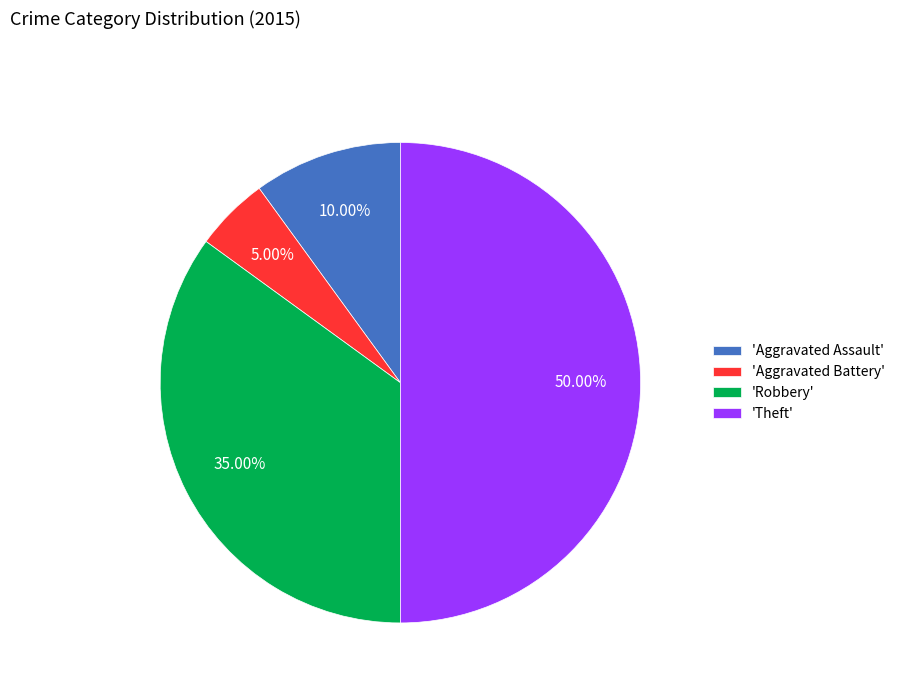

Rank the categories by value from lowest to highest.

'Aggravated Battery', 'Aggravated Assault', 'Robbery', 'Theft'